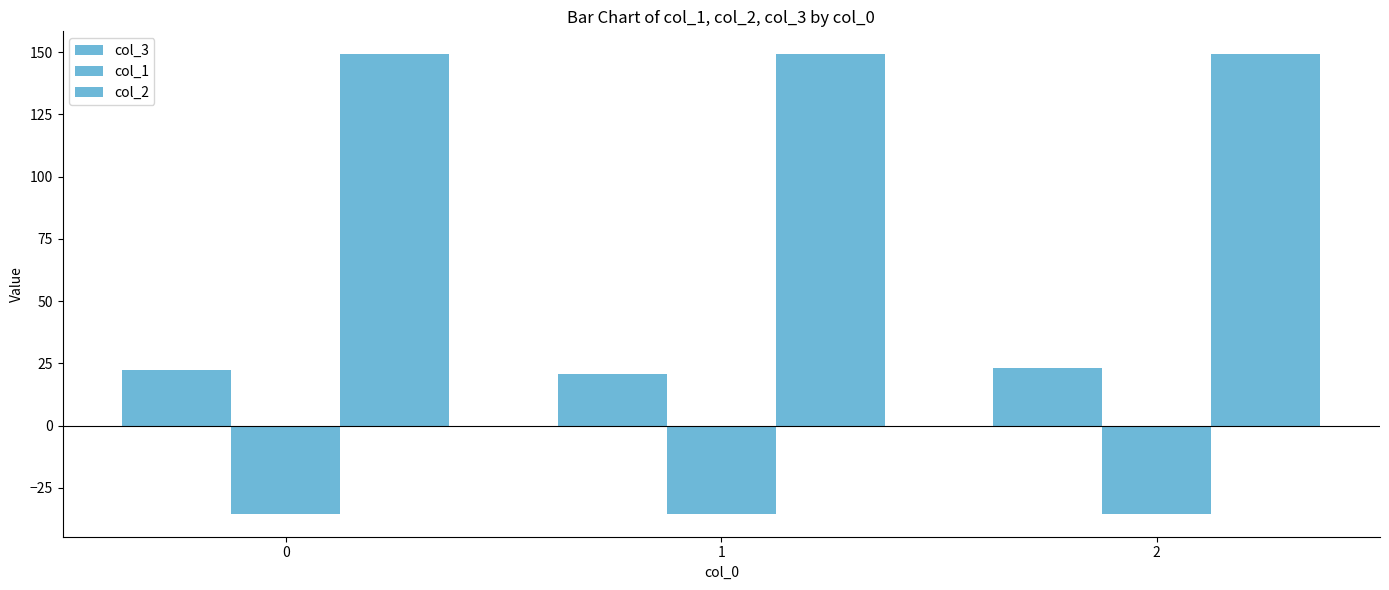

Reading right to left, extract all data points from this chart.

col_3: 23.2	20.6	22.2
col_1: -35.4	-35.4	-35.4
col_2: 149.2	149.2	149.2